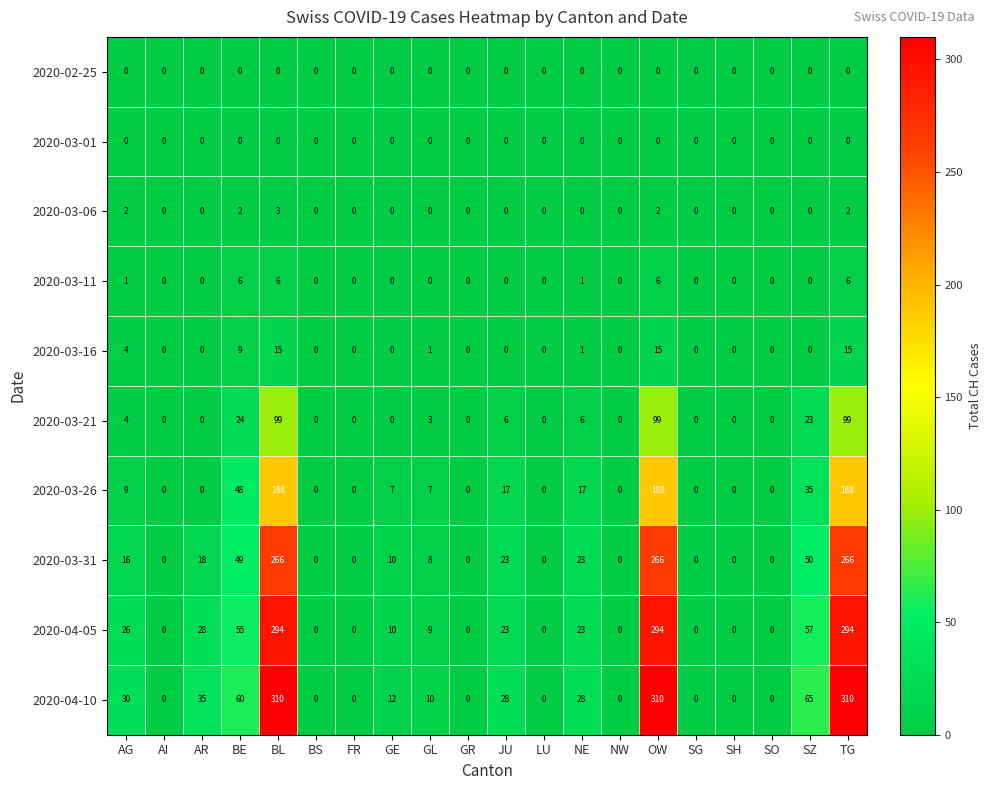

Is it true that 2020-04-05 equals 17 at AR?

False